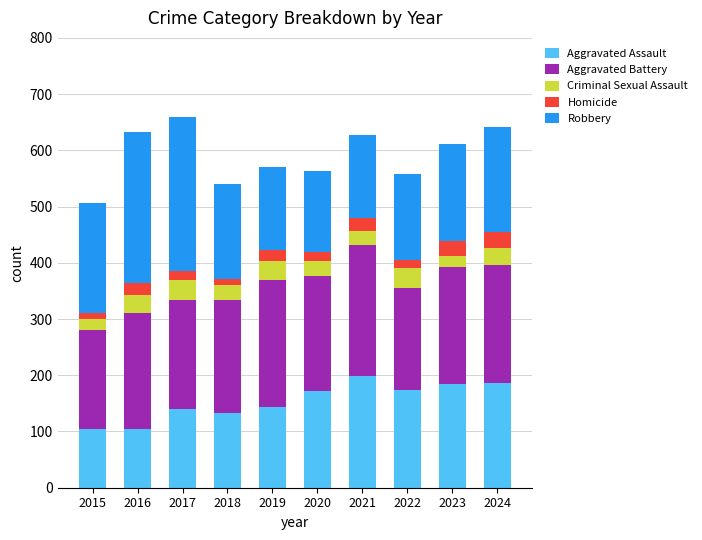

What is the total value across all series at 2024?

641